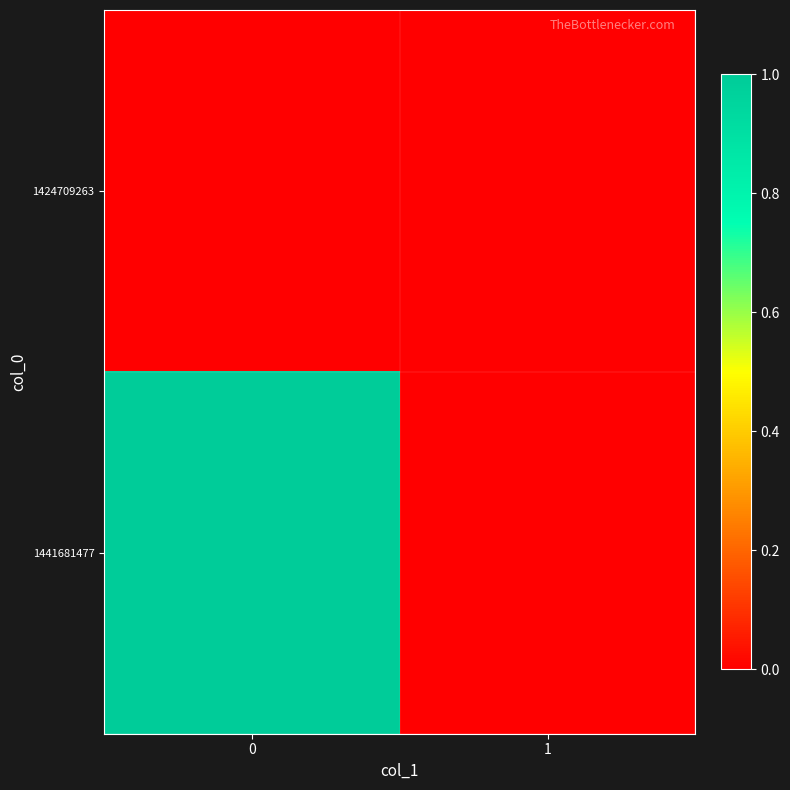

Which series has the widest spread of values?

1441681477